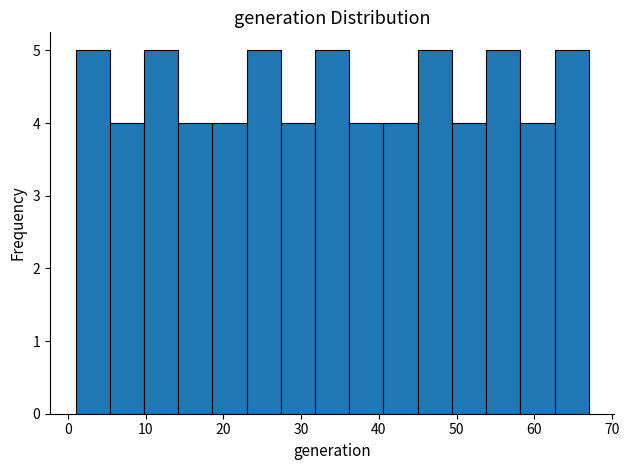

Reading left to right, list every bar in this chart as the range it spans on the x-axis followed by its height. Neither the bar edges nor the heights are printed on the chart, so give them approximately, as read against the axes.

1.0 to 5.4: 5
5.4 to 9.8: 4
9.8 to 14.2: 5
14.2 to 18.6: 4
18.6 to 23.0: 4
23.0 to 27.4: 5
27.4 to 31.8: 4
31.8 to 36.2: 5
36.2 to 40.6: 4
40.6 to 45.0: 4
45.0 to 49.4: 5
49.4 to 53.8: 4
53.8 to 58.2: 5
58.2 to 62.6: 4
62.6 to 67.0: 5